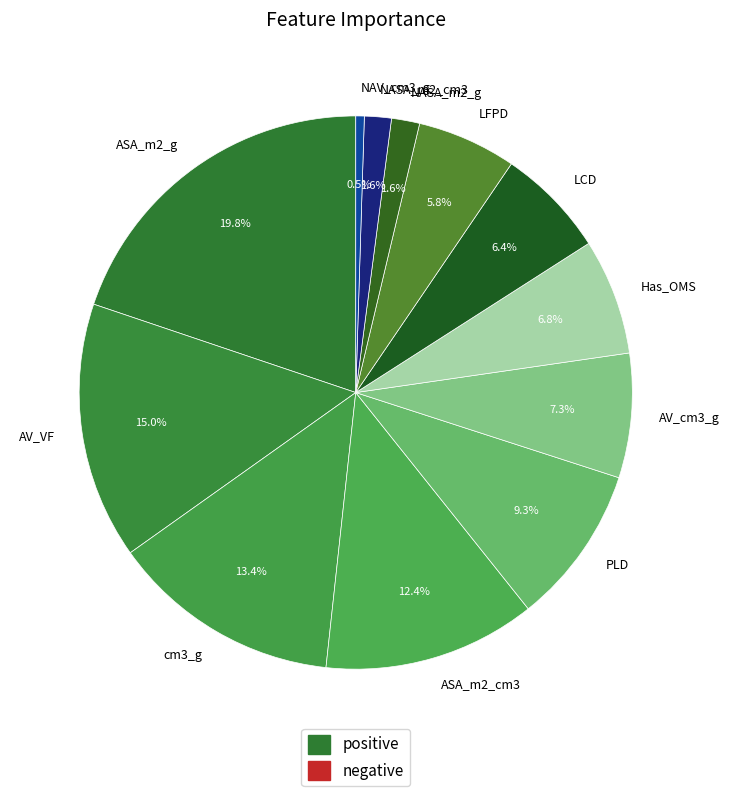

Which slice is the largest?

ASA_m2_g